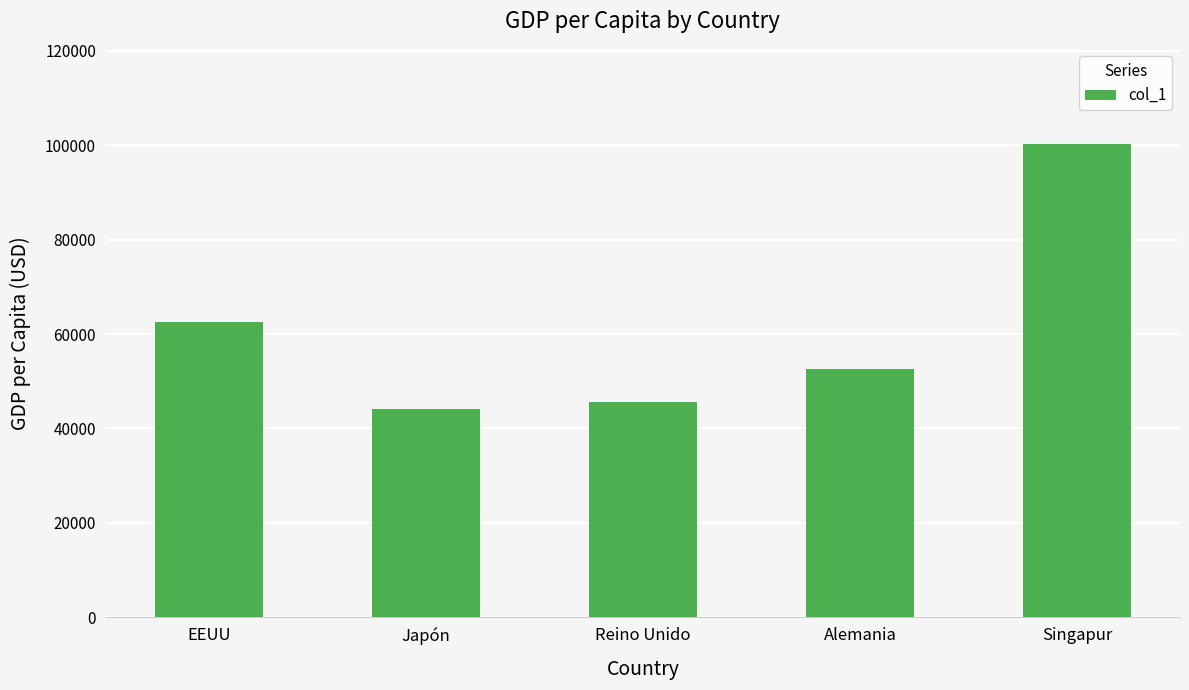

List the labels in order of value, smallest first.

Japón, Reino Unido, Alemania, EEUU, Singapur